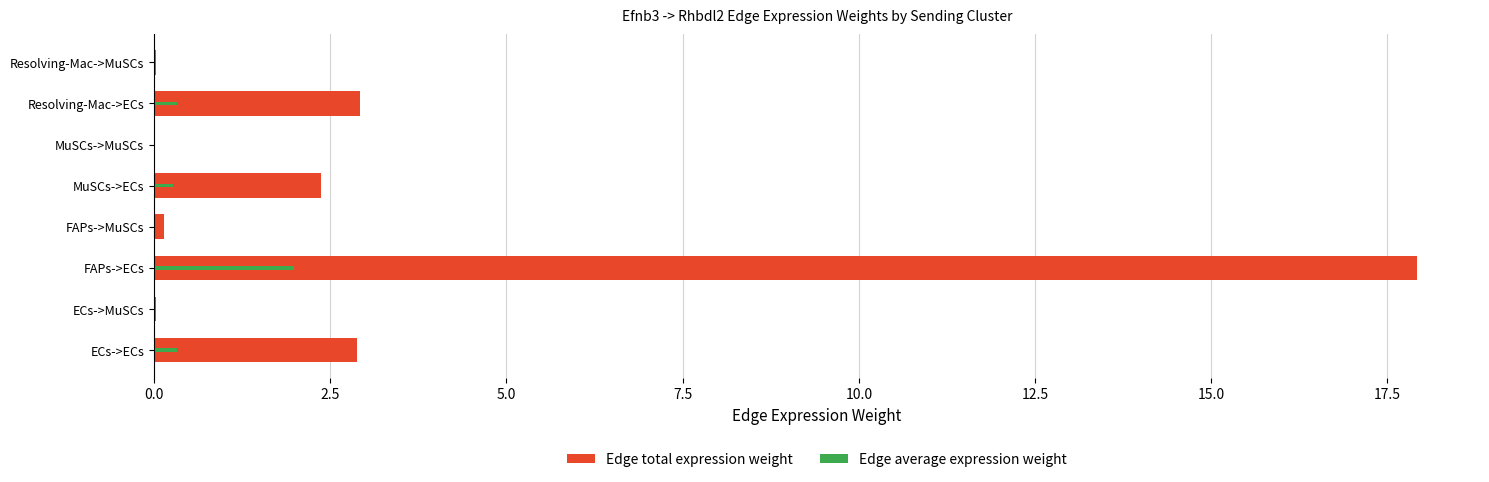

Which has a higher value, FAPs->ECs or MuSCs->MuSCs?

FAPs->ECs